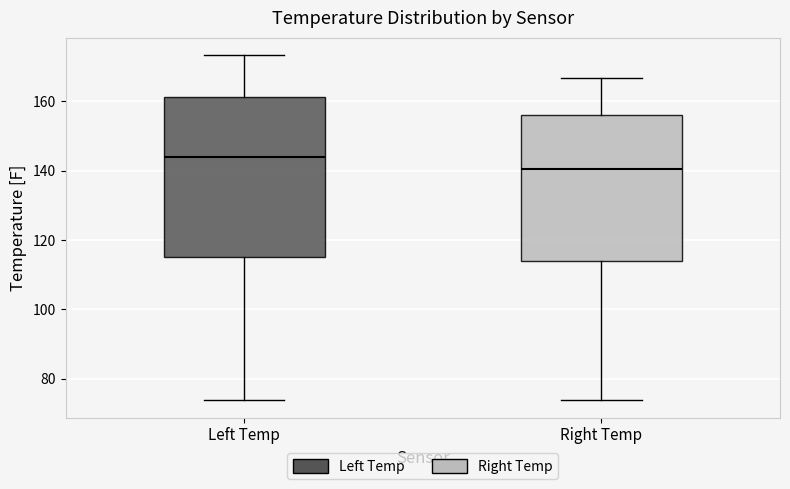

Reading left to right, transcribe this box plot: for each box, give where its median line is, the range the box spans, and where its two whiskers end, as read against the y-axis. The values are not printed on the chart, so give them approximately, as read against the axis.

Left Temp: median 144, box 116 to 162, whiskers 74 to 174
Right Temp: median 140, box 114 to 156, whiskers 74 to 166